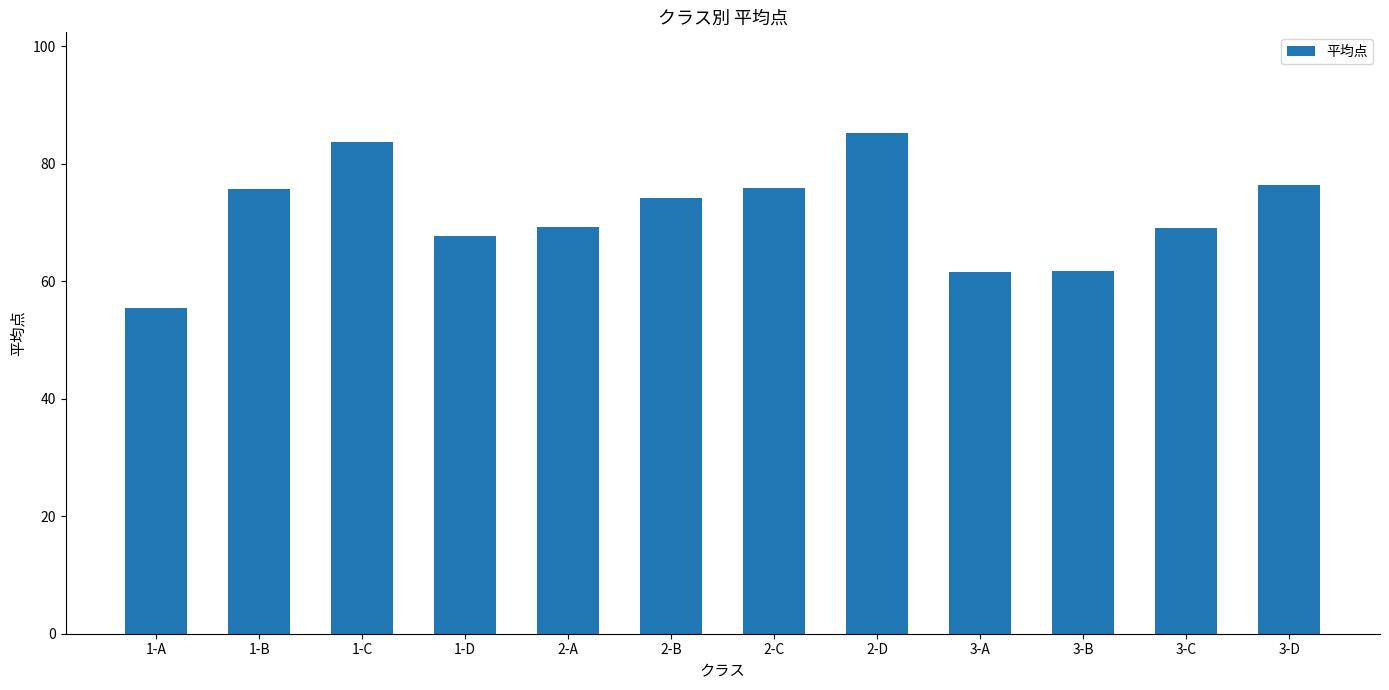

The value at 2-C is 75.8. True or false?

True